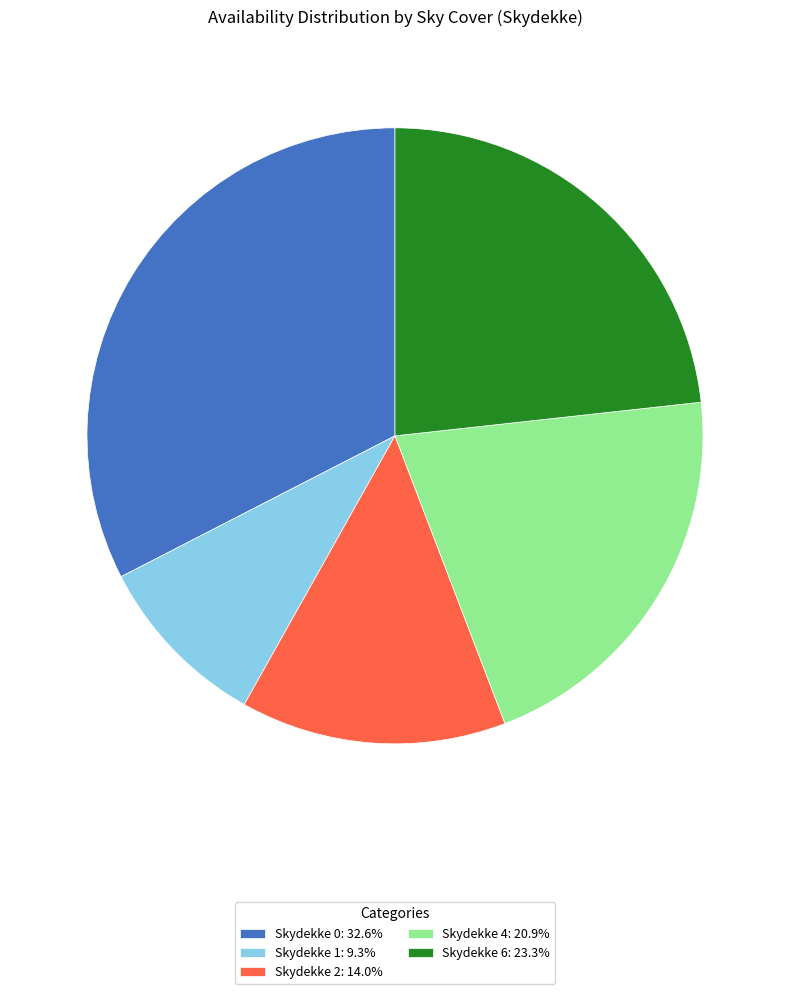

Is there any slice that represents more than half of the pie?

No